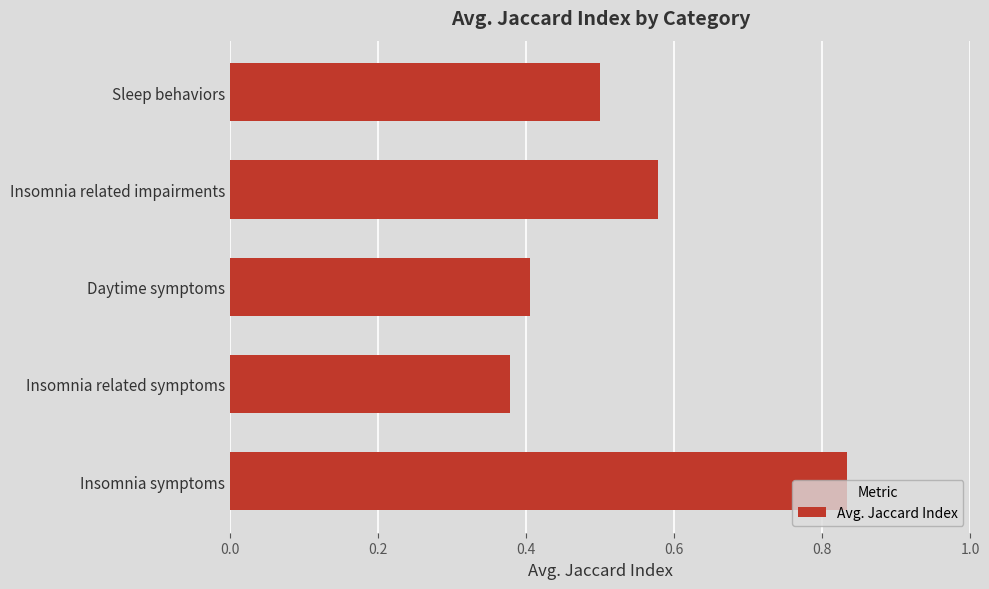

List the labels in order of value, largest first.

Insomnia symptoms, Insomnia related impairments, Sleep behaviors, Daytime symptoms, Insomnia related symptoms